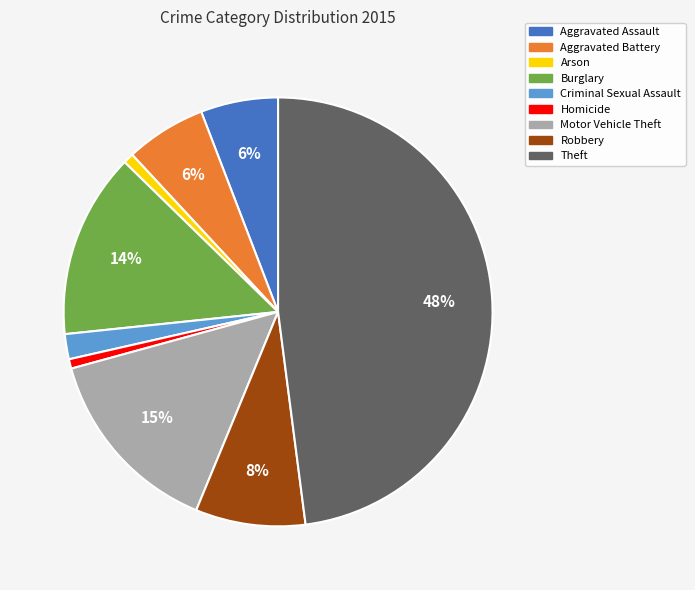

To the nearest percent, what is the difference between the largest and smallest slice percentages?

47%